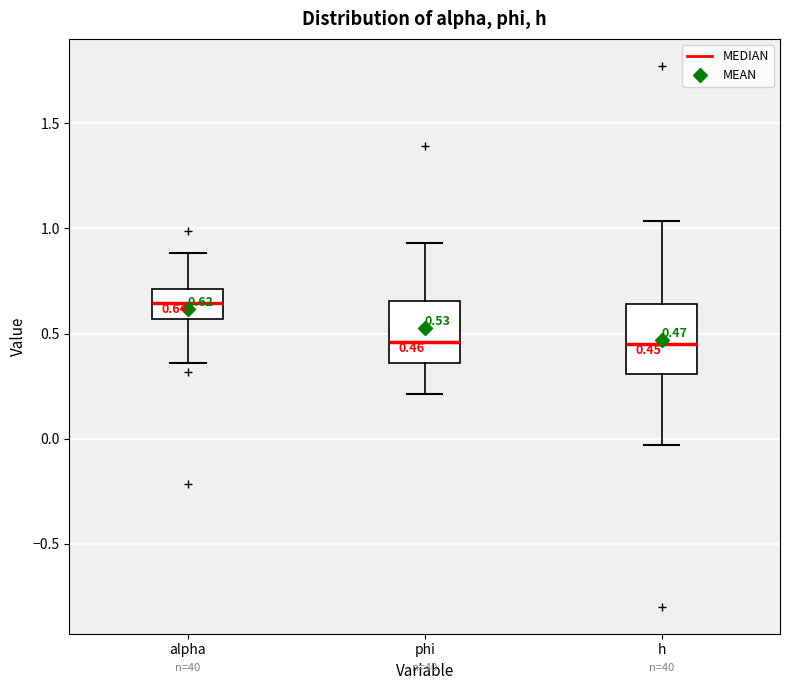

Which box has the highest median line?

alpha